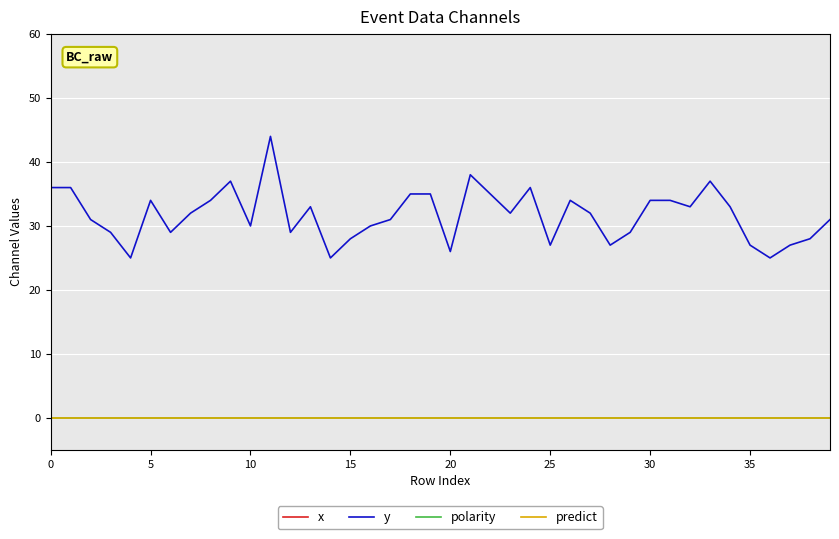

Reading left to right, what are all the values shown in this chart?

x: 201	192	192	206	196	209	199	206	206	204	206	197	203	189	205	191	203	204	208	213	201	193	211	204	214	195	186	208	205	186	205	207	202	212	206	196	197	194	205	186
y: 36	36	31	29	25	34	29	32	34	37	30	44	29	33	25	28	30	31	35	35	26	38	35	32	36	27	34	32	27	29	34	34	33	37	33	27	25	27	28	31
polarity: 0	0	0	0	0	0	0	0	0	0	0	0	0	0	0	0	0	0	0	0	0	0	0	0	0	0	0	0	0	0	0	0	0	0	0	0	0	0	0	0
predict: 0	0	0	0	0	0	0	0	0	0	0	0	0	0	0	0	0	0	0	0	0	0	0	0	0	0	0	0	0	0	0	0	0	0	0	0	0	0	0	0